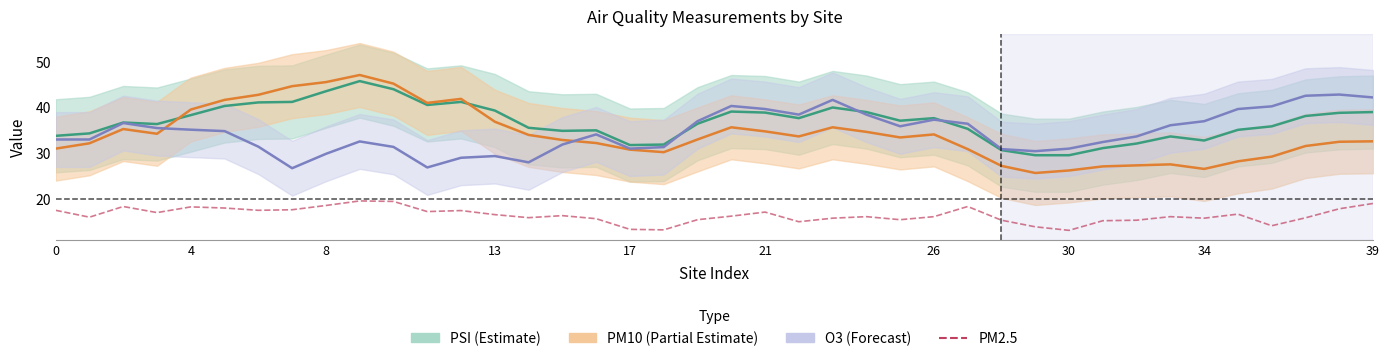

What is the label of the 25th point from the right?

15